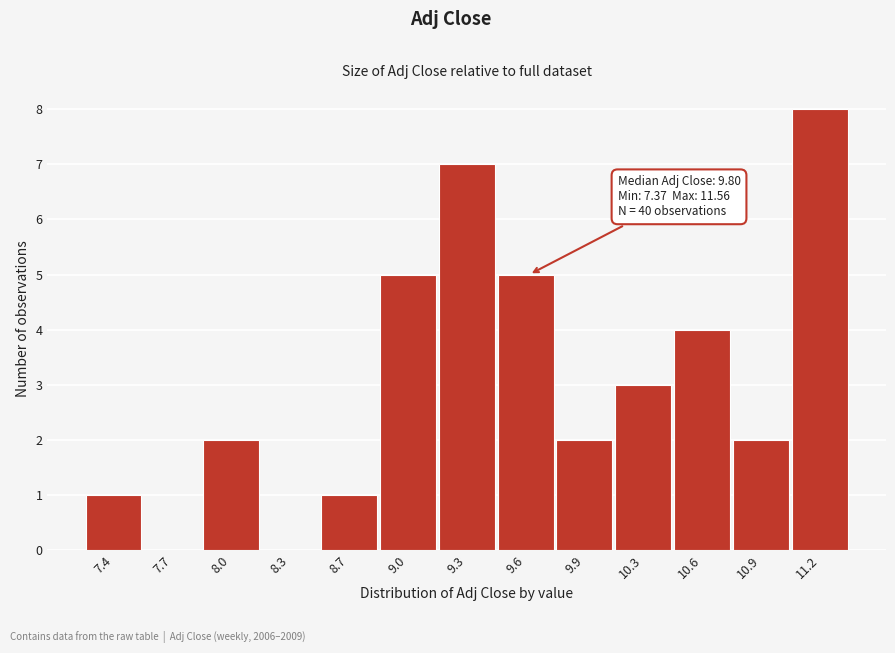

Reading left to right, list all the values displayed in this chart.

7.4=1	7.7=0	8.0=2	8.3=0	8.7=1	9.0=5	9.3=7	9.6=5	9.9=2	10.3=3	10.6=4	10.9=2	11.2=8